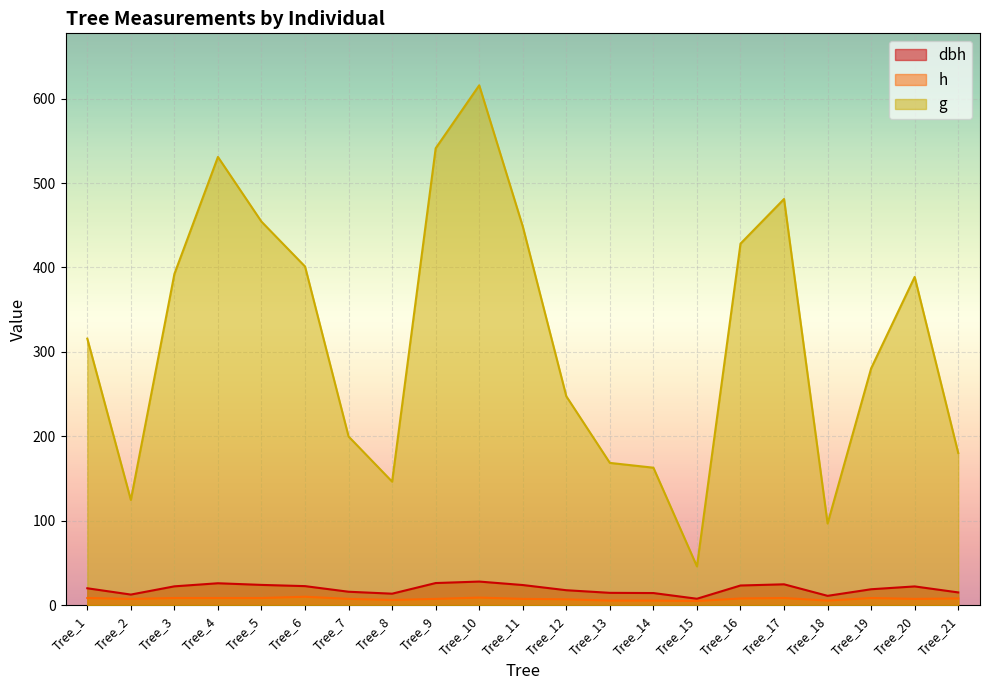

What is the smallest value displayed?

5.0